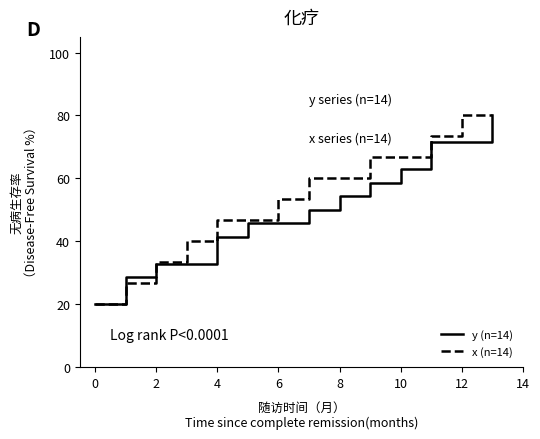

What is the highest value of the y (n=14) series?

80.0